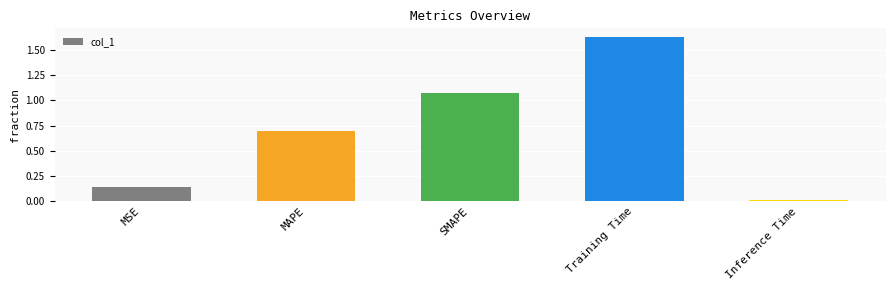

Which has a higher value, MSE or Inference Time?

MSE